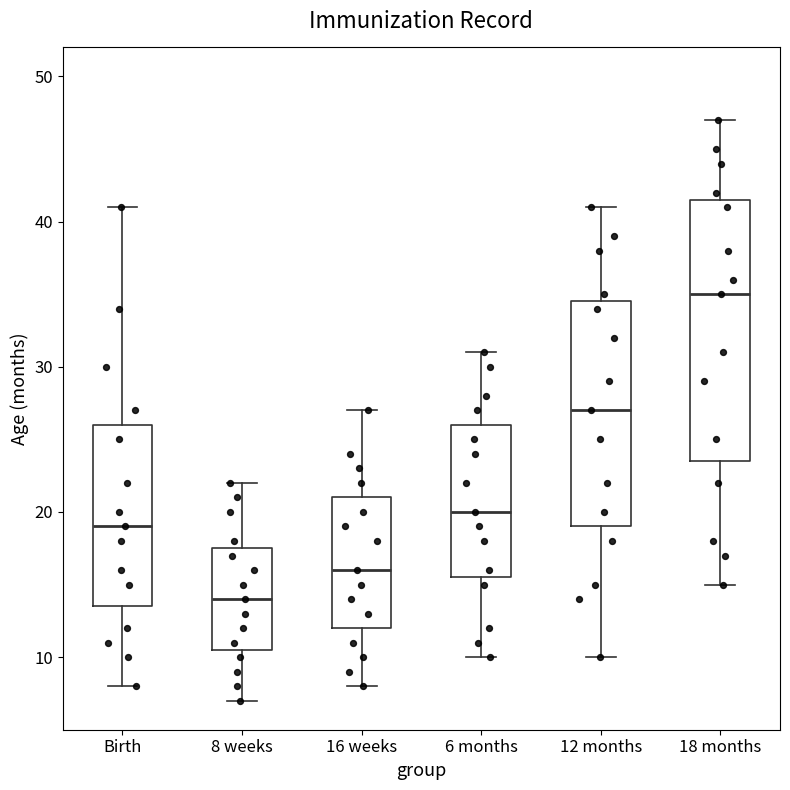

Comparing the boxes themselves (not the whiskers), which one is the tallest?

18 months